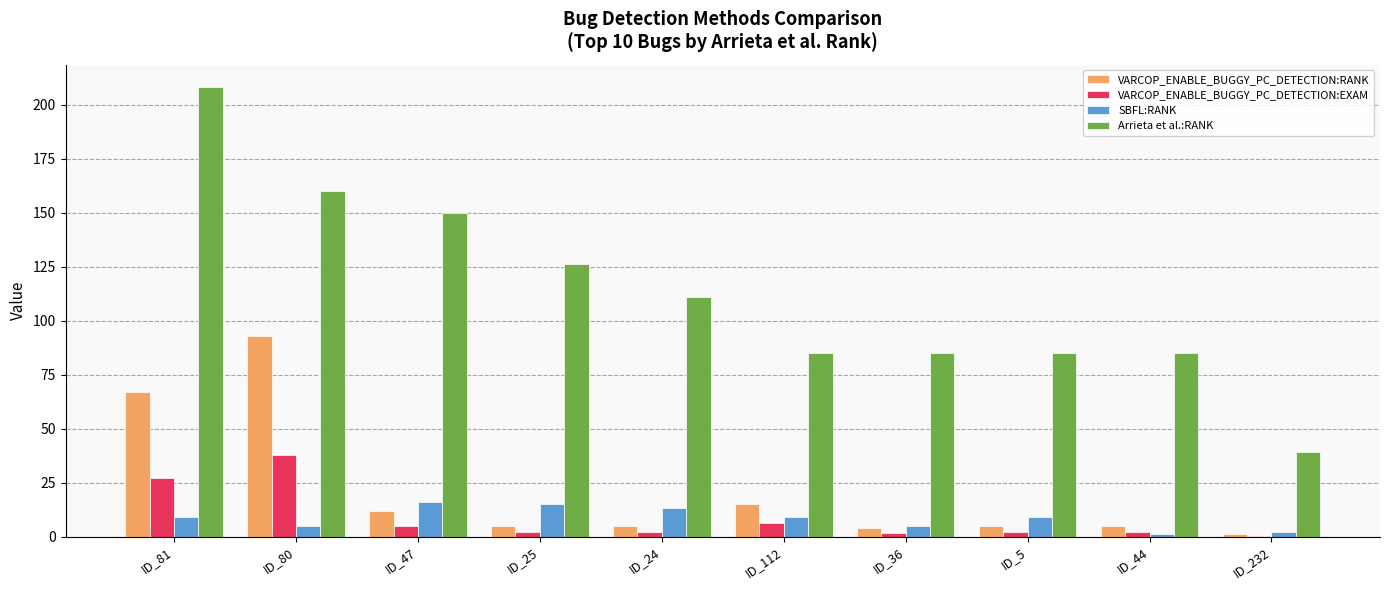

Which series changed the most between ID_112 and ID_36?

VARCOP_ENABLE_BUGGY_PC_DETECTION:RANK